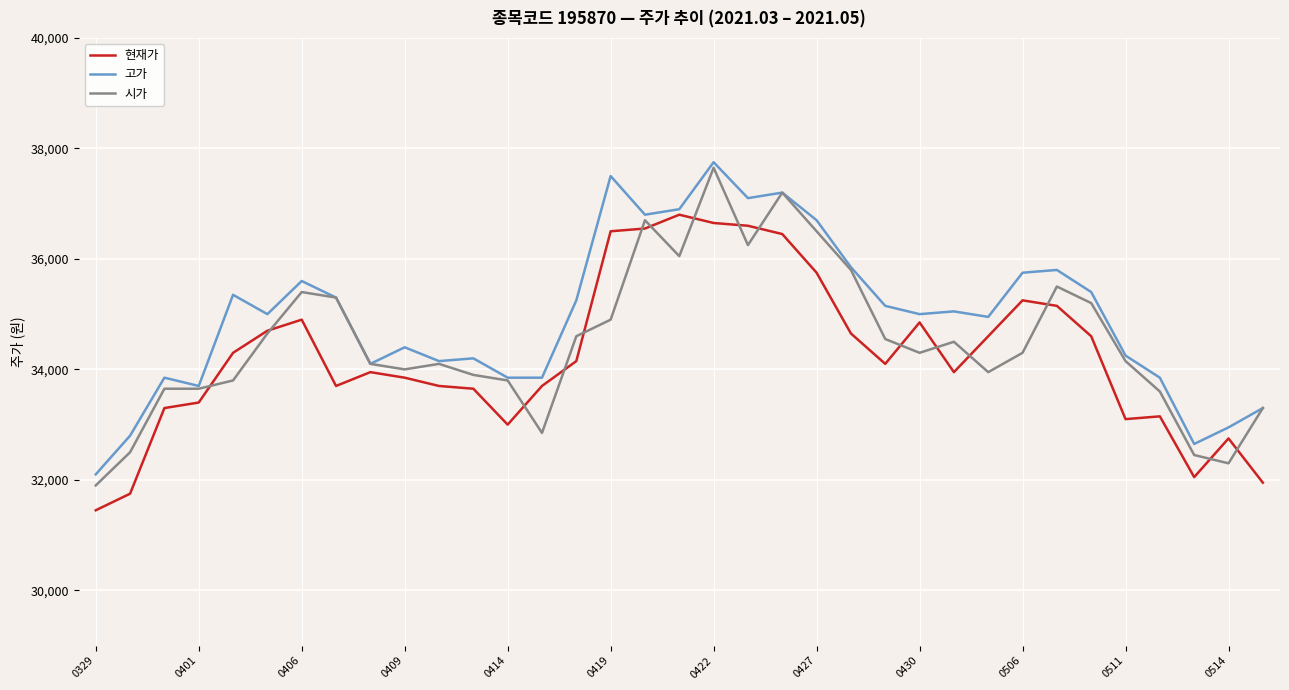

Which series has the largest total across all categories?

고가